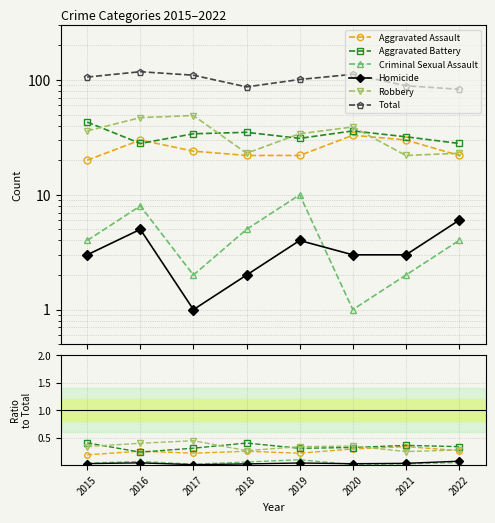

Between 2020 and 2022, which is larger?

2020